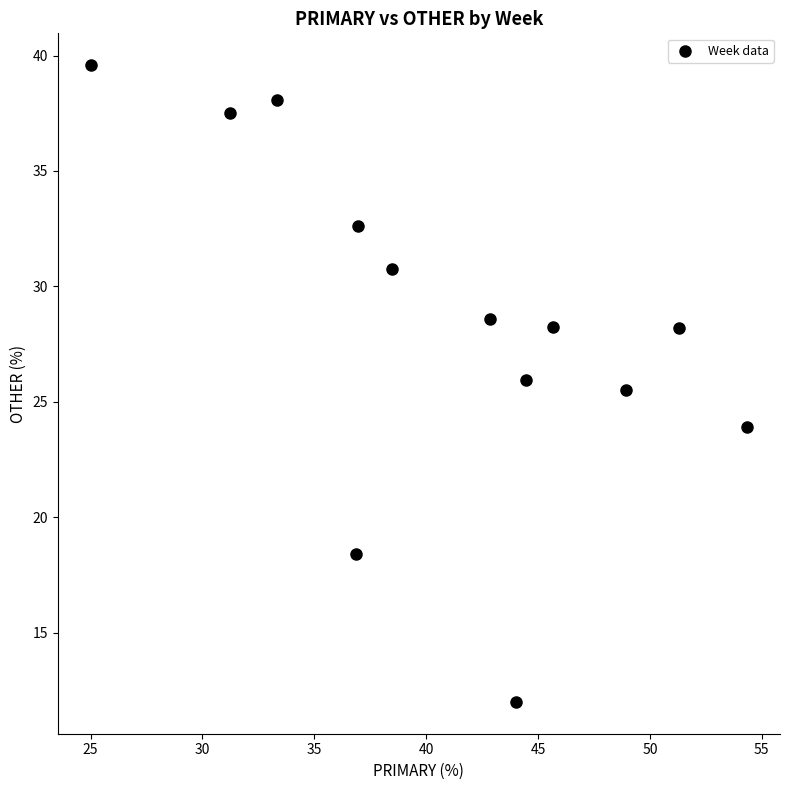

What Y value in the scatter plot is closest to 25?

25.5